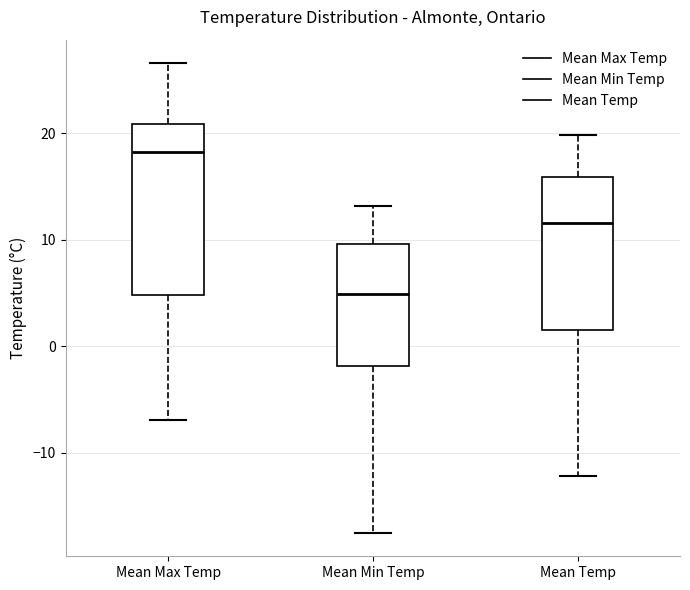

Reading left to right, read every box against the y-axis: the position of its median line, the range the box covers, and the ends of its whiskers. The values are not printed on the chart, so give them approximately, as read against the axis.

Mean Max Temp: median 18, box 5 to 21, whiskers -7 to 27
Mean Min Temp: median 5, box -2 to 10, whiskers -17 to 13
Mean Temp: median 12, box 2 to 16, whiskers -12 to 20